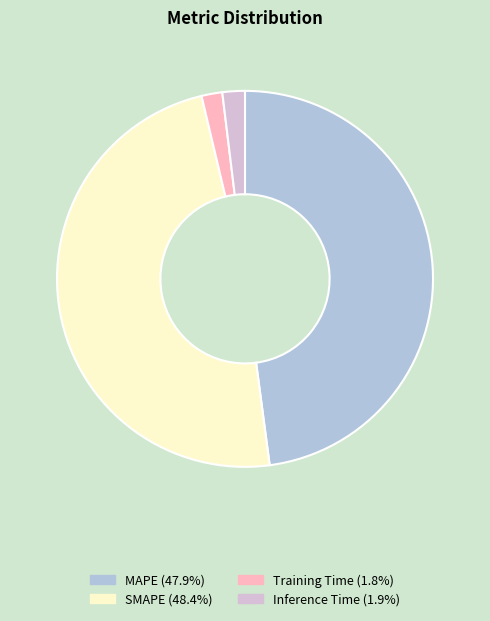

Count the number of slices in the pie.

4